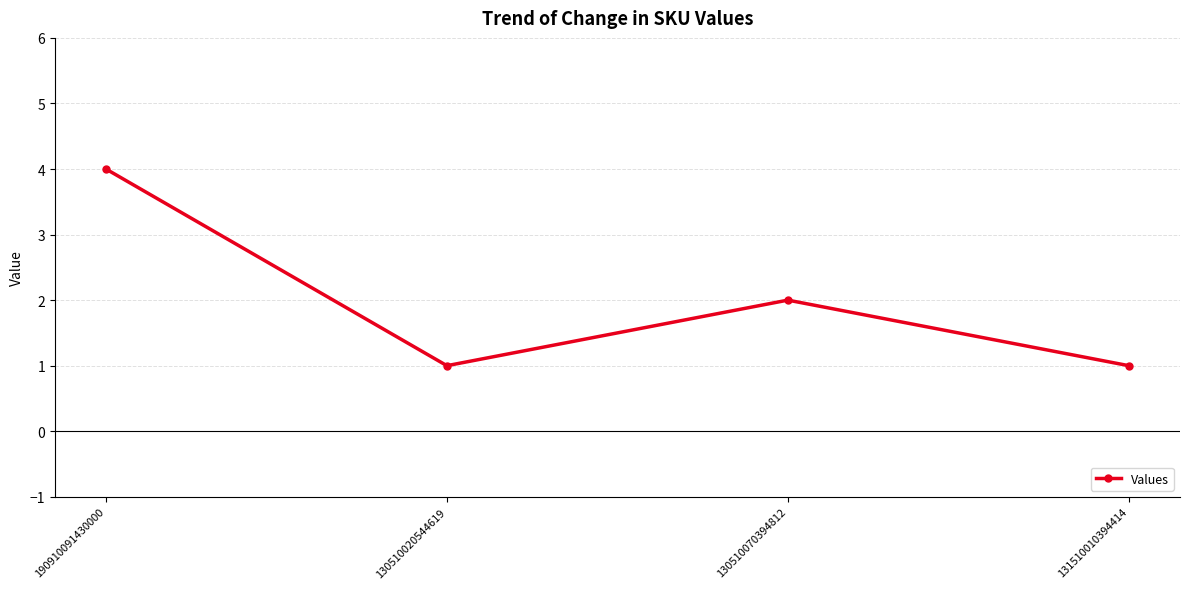

How many values are between 1 and 4?

4